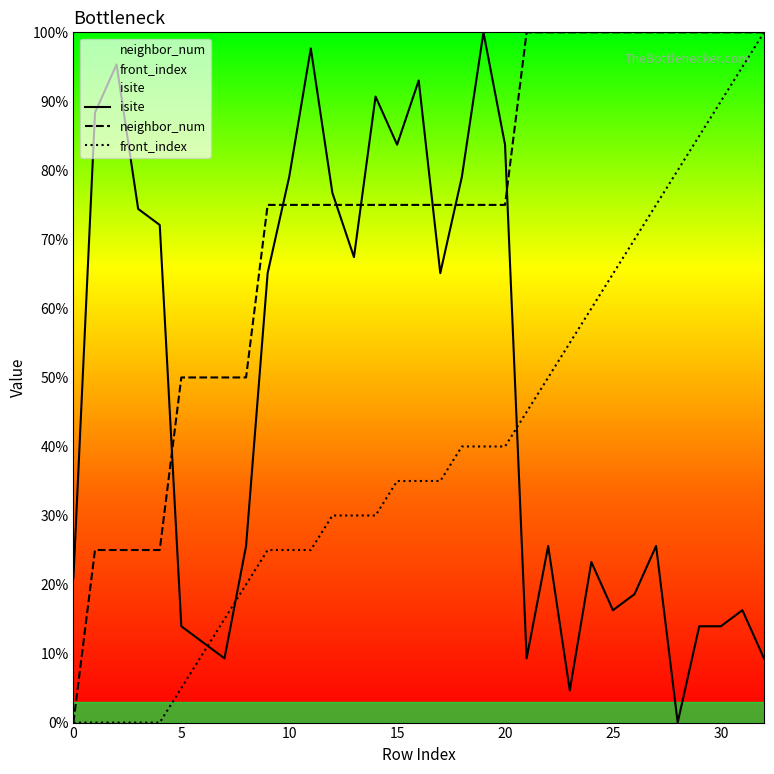

Which series has the largest range (max minus min)?

isite